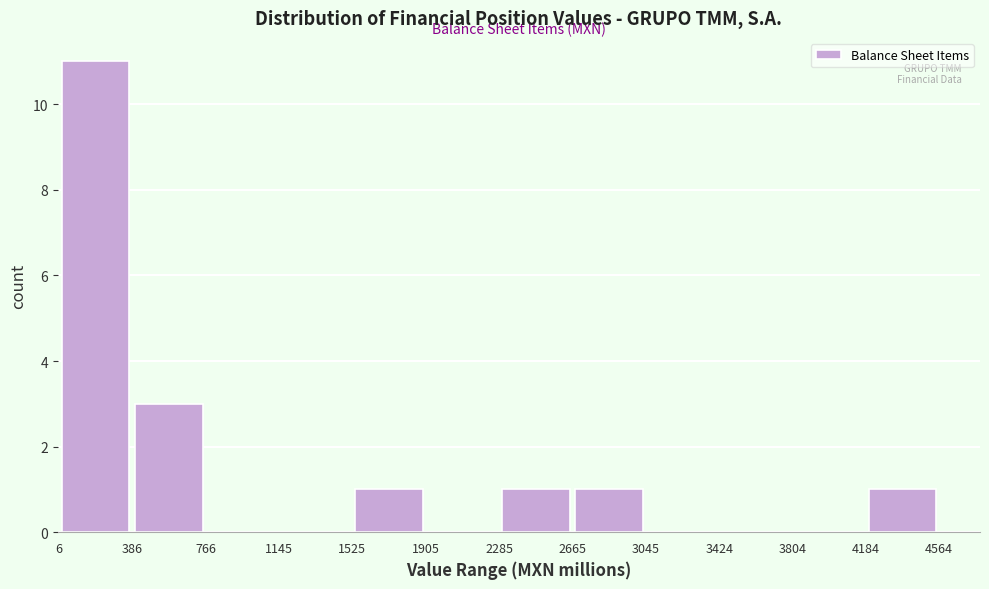

How tall is the bar that spans 4184 to 4564 on the x-axis? The values are not printed on the chart, so give them approximately, as read against the axis.

1